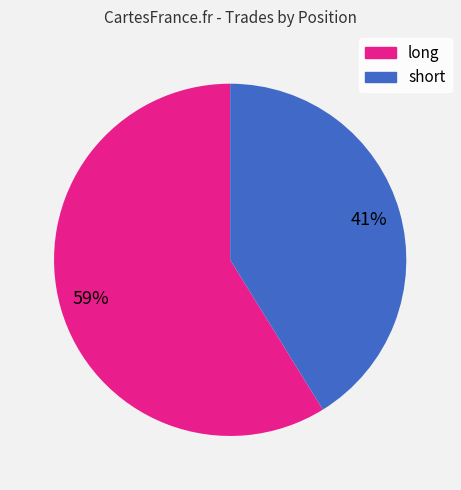

Between long and short, which is larger?

long